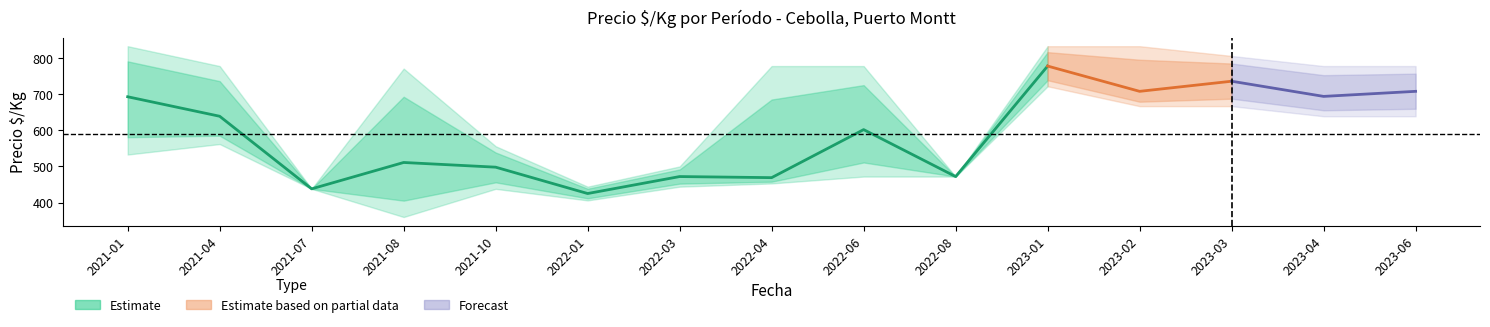

Does the chart have visible grid lines?

No